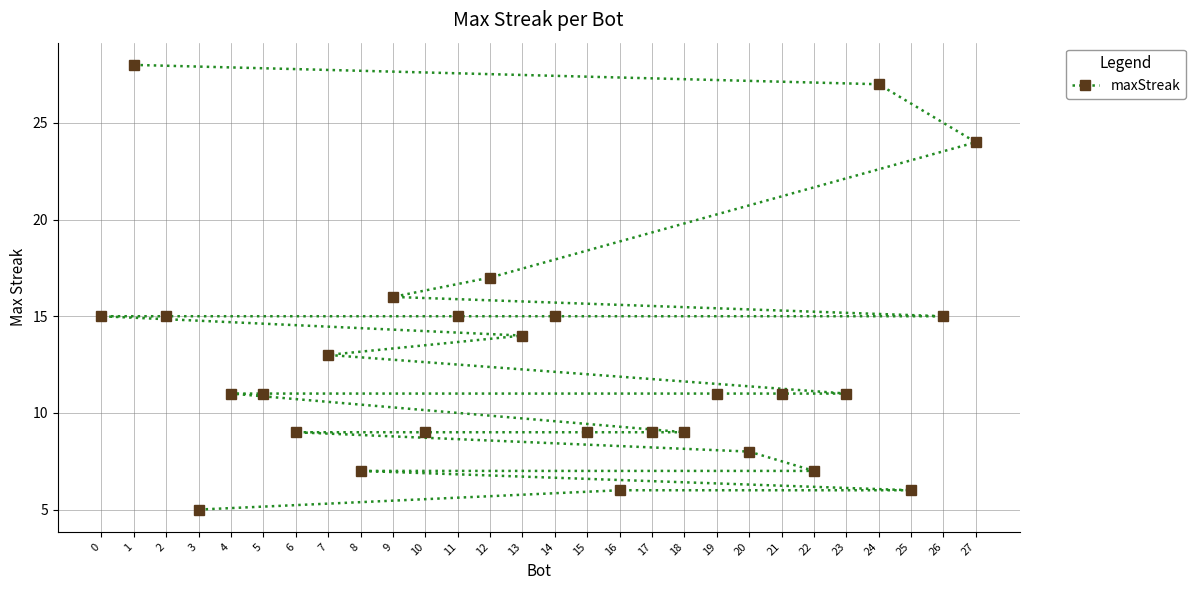

What is the value of the 1st point from the left?

15